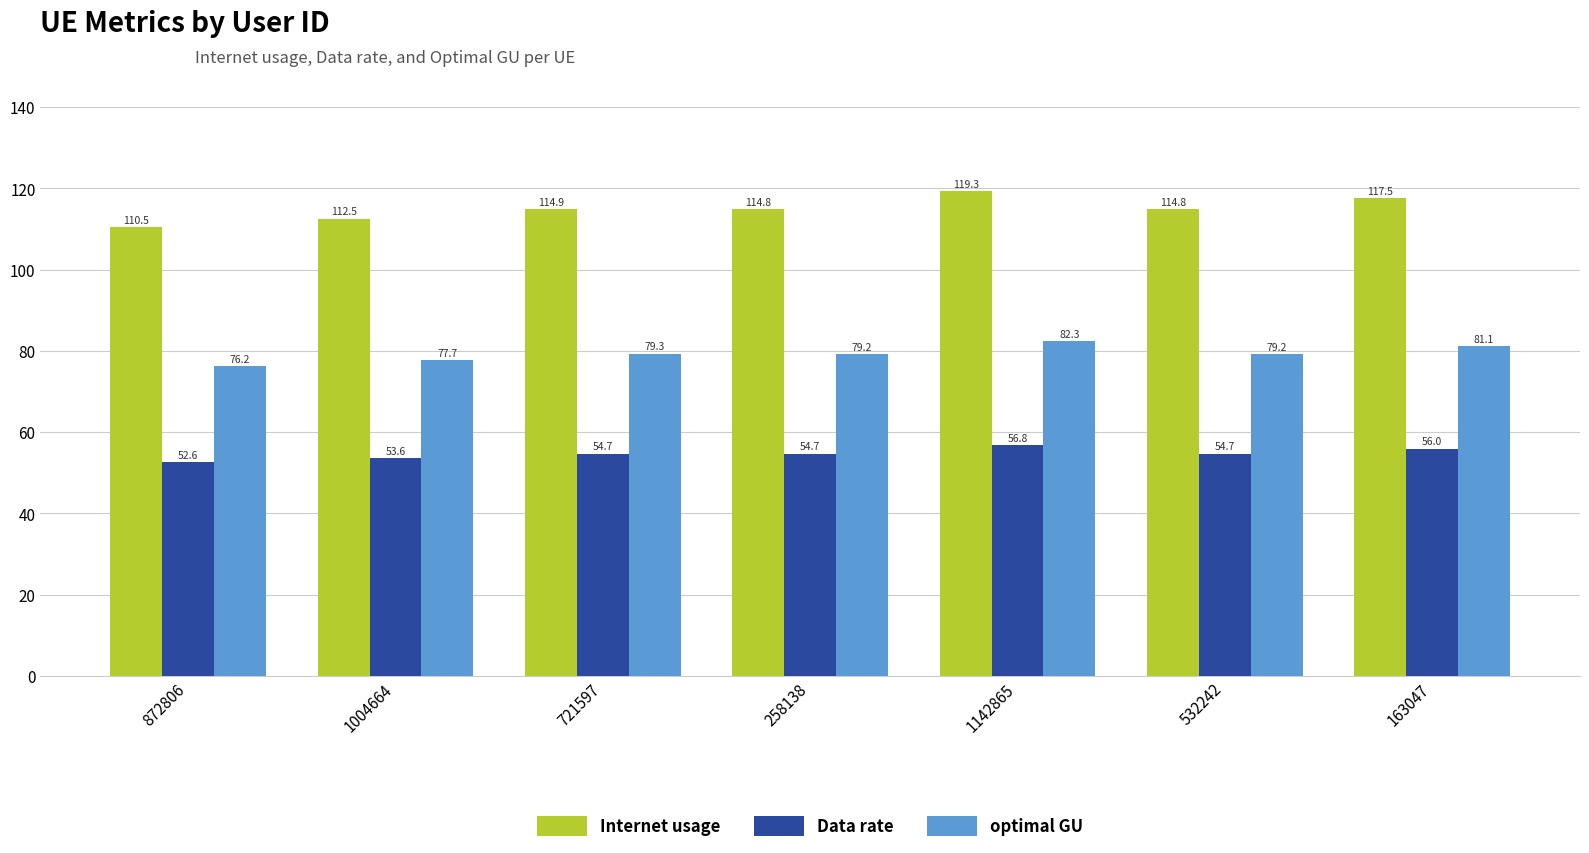

What is the lowest value of the Data rate series?

52.6